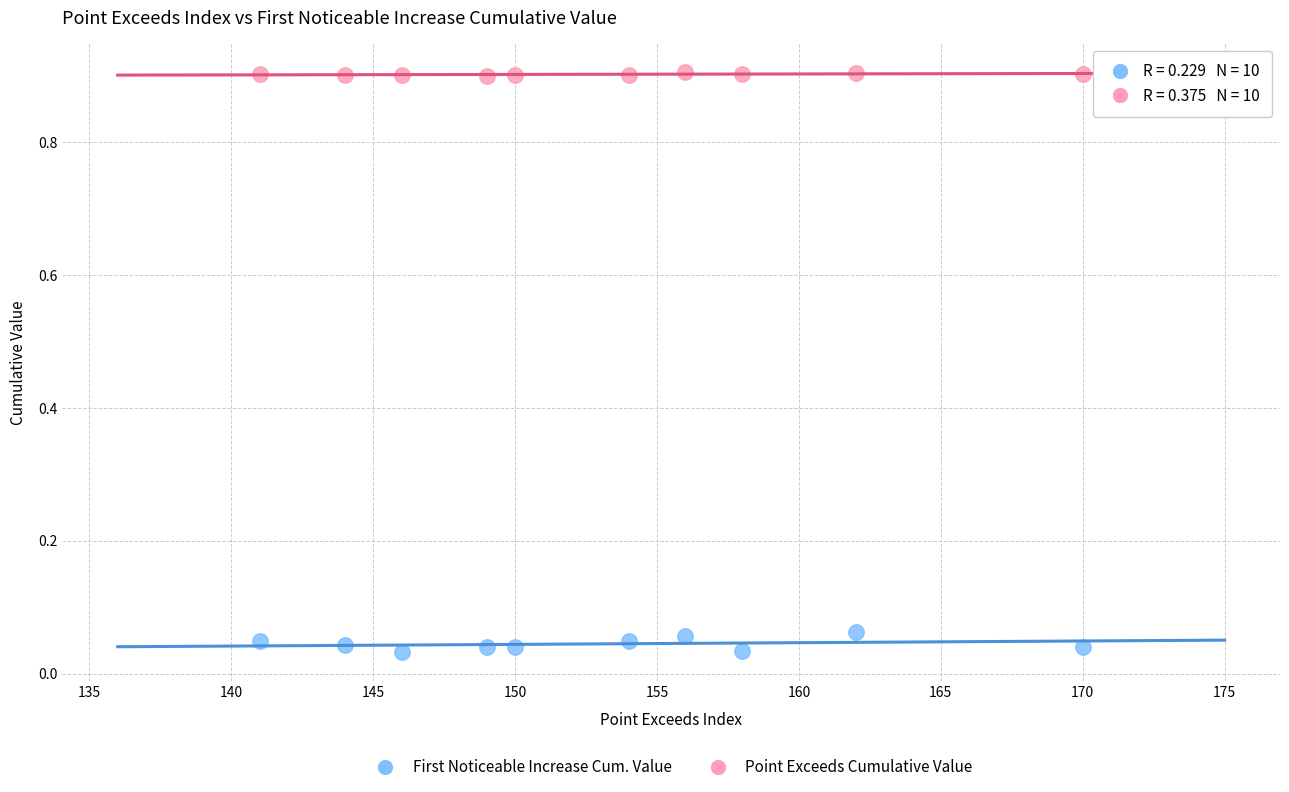

Across all data points, what is the range of X values (max minus min)?

29.0